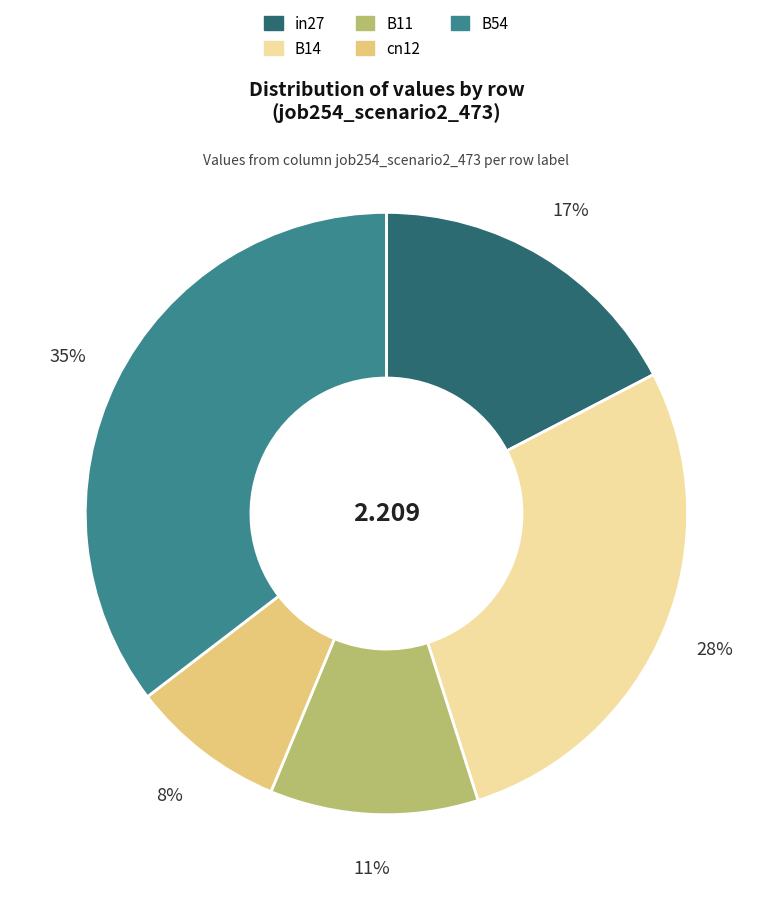

Rank the categories by value from lowest to highest.

cn12, B11, in27, B14, B54